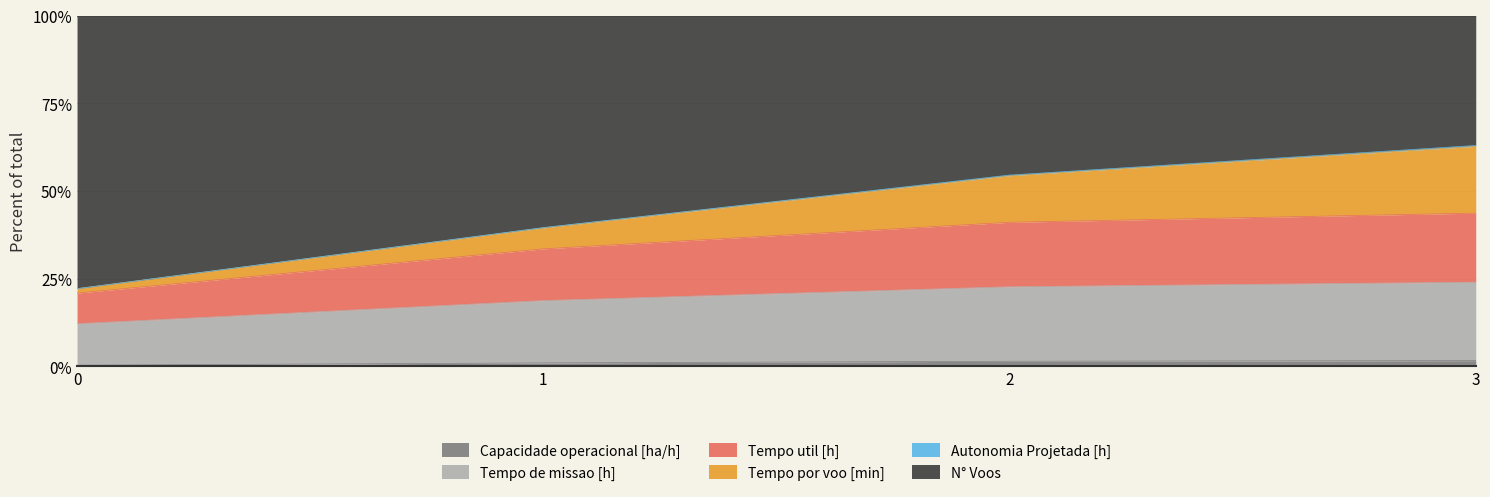

Does the chart display data point markers on the line(s)?

No